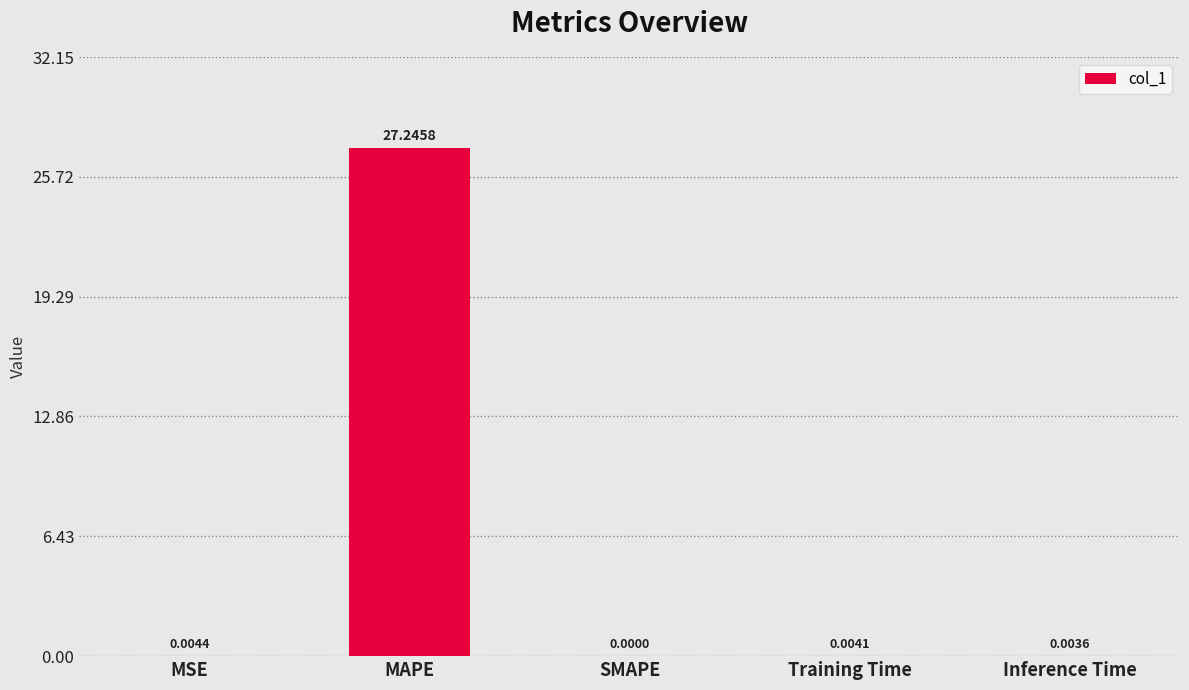

The value at Training Time is 0.0. True or false?

True